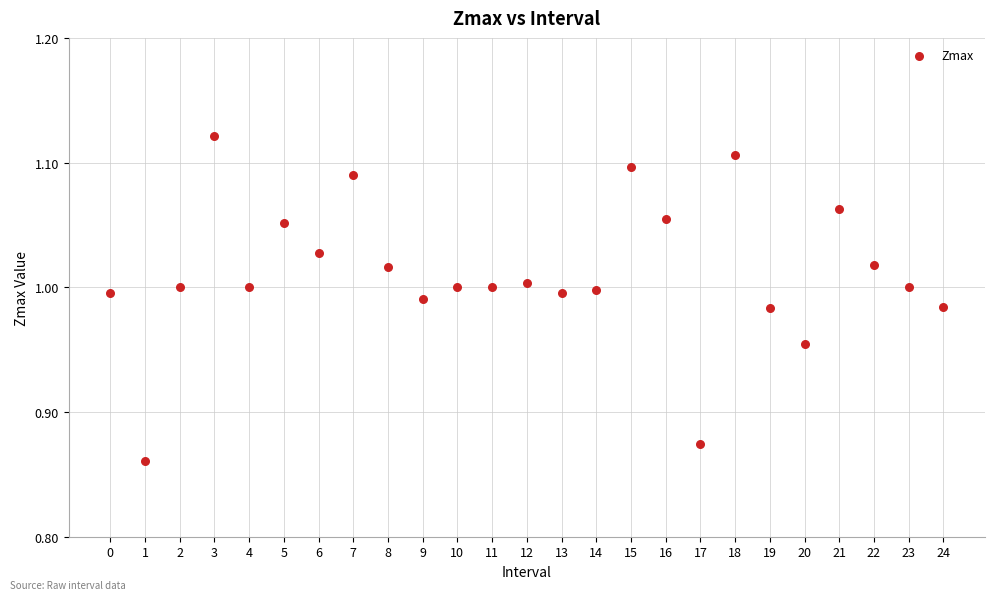

What is the range of Y values (max minus min)?

0.3